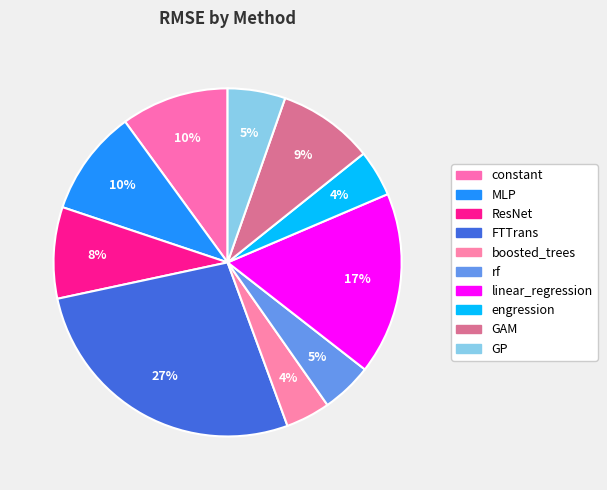

Is there a majority slice in this chart?

No